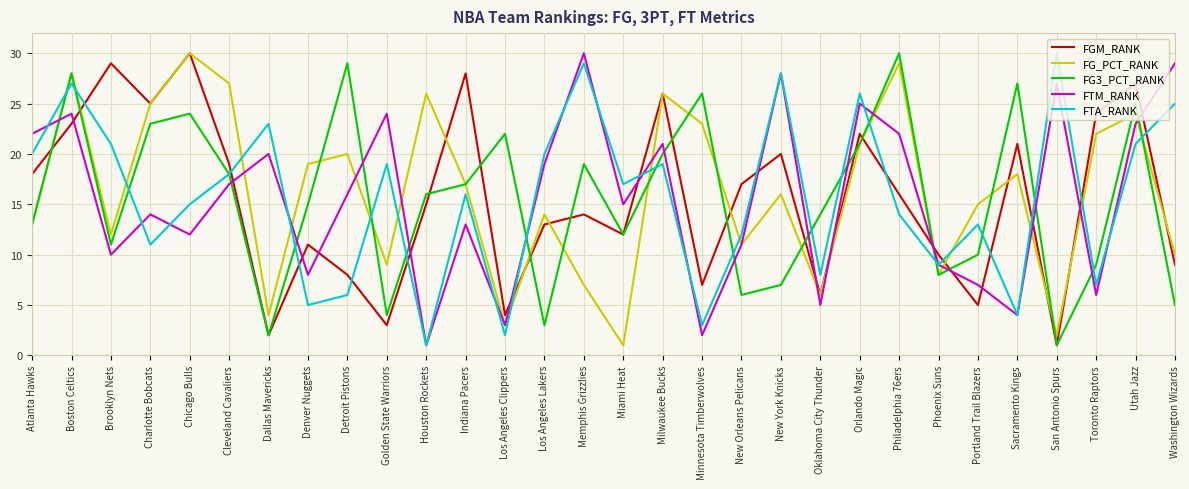

What is the difference between the maximum and minimum values in the FG_PCT_RANK series?

29